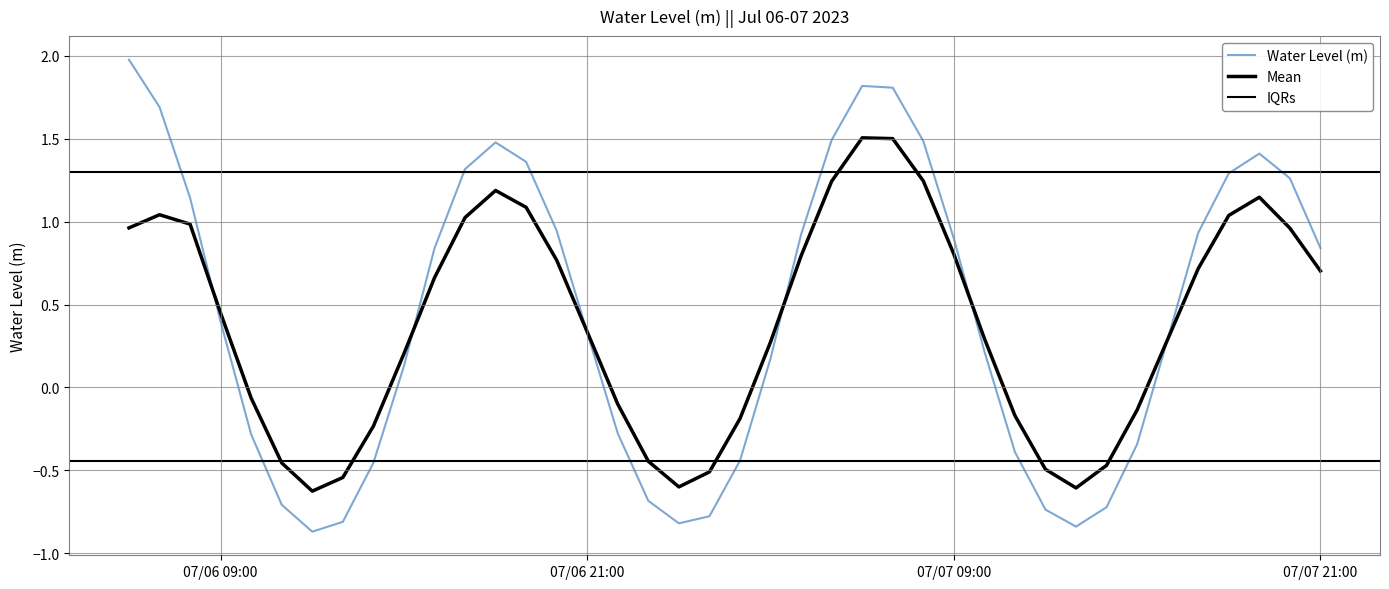

What is the maximum value shown in the chart?

2.0